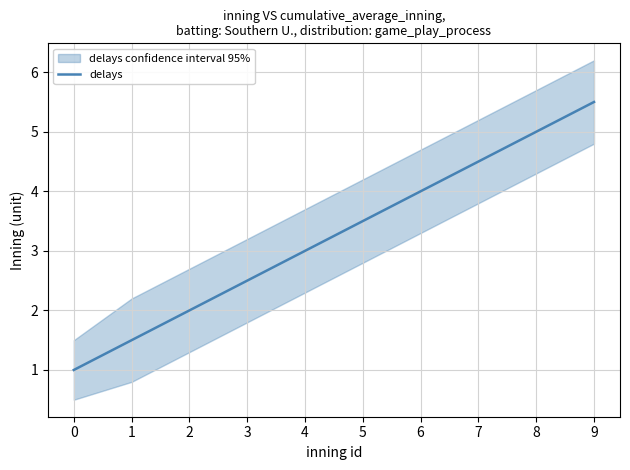

Between 1 and 0, which is larger?

1